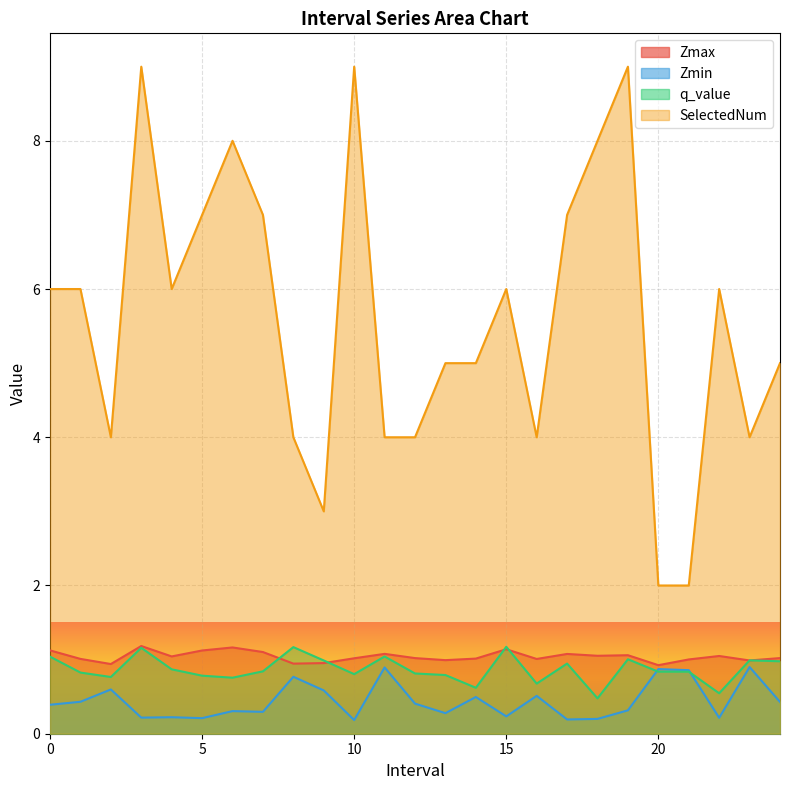

True or false: Zmin and Zmax intersect in this chart.

False